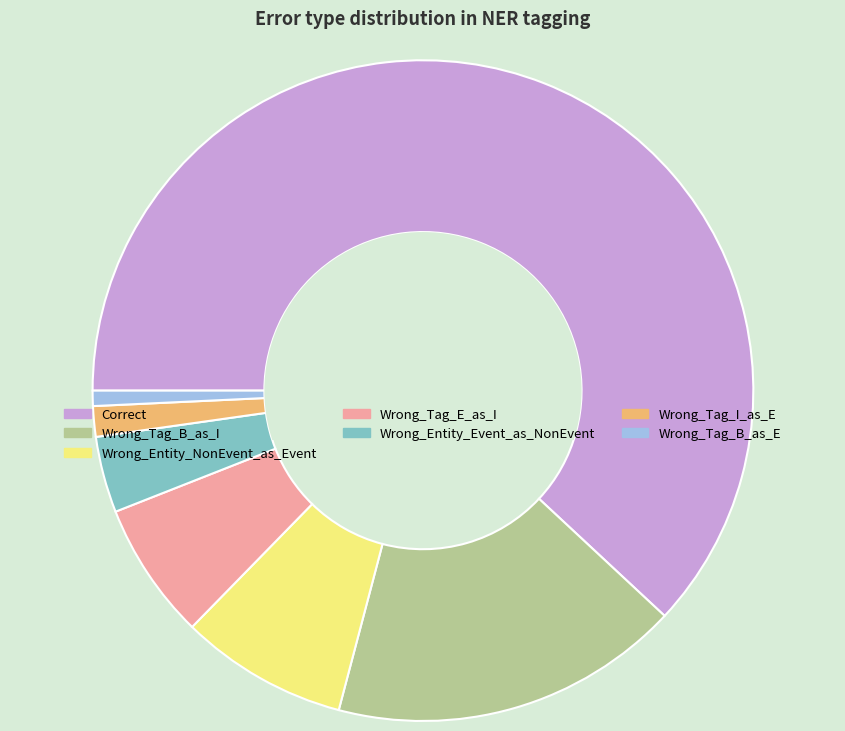

Is the sum of Wrong_Tag_E_as_I and Correct greater than half?

Yes